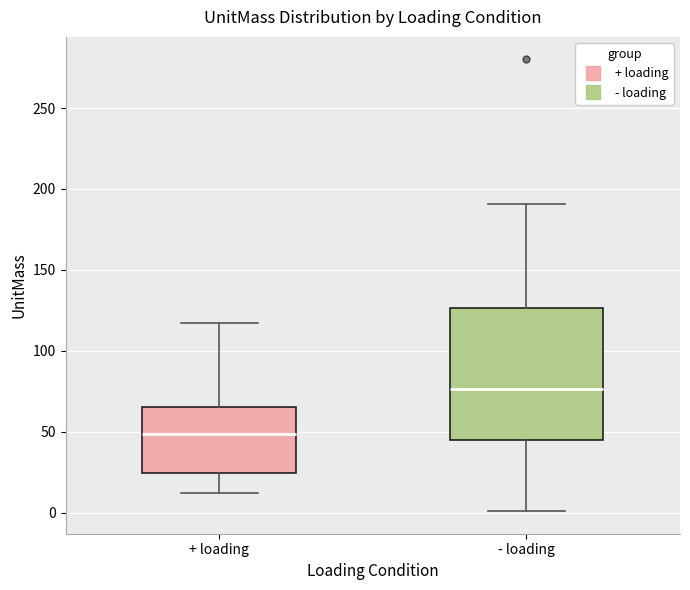

Reading left to right, read every box against the y-axis: the position of its median line, the range the box covers, and the ends of its whiskers. The values are not printed on the chart, so give them approximately, as read against the axis.

+ loading: median 50, box 25 to 65, whiskers 10 to 115
- loading: median 75, box 45 to 125, whiskers 0 to 190